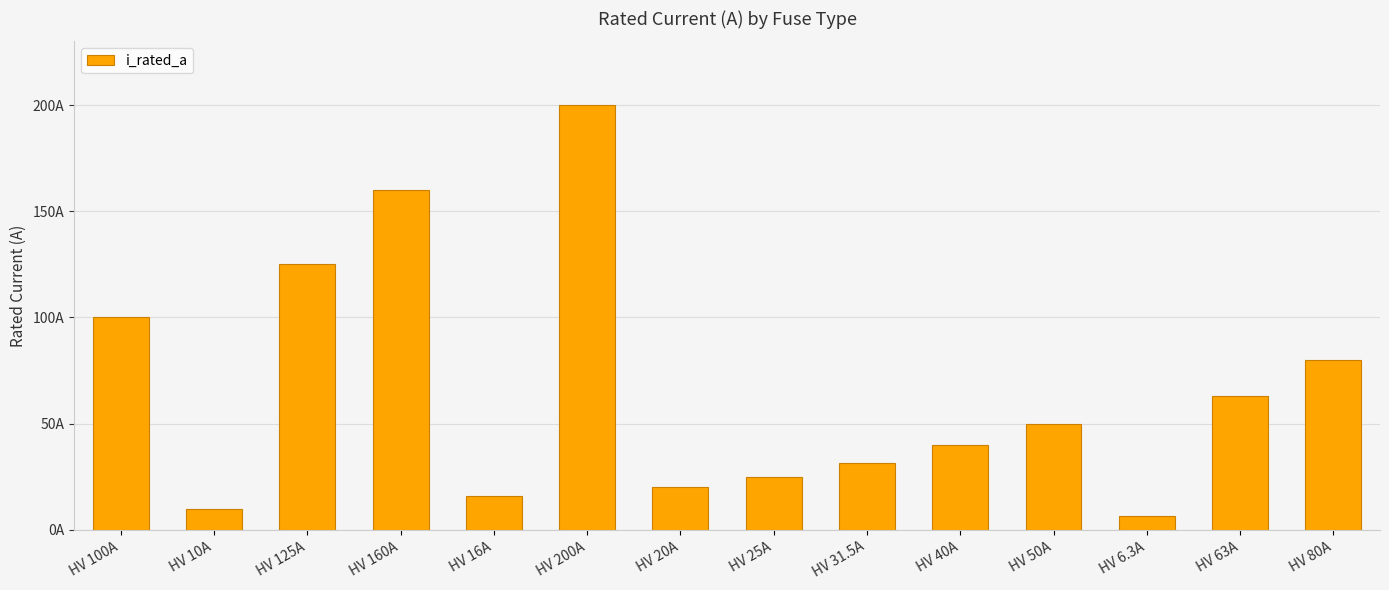

Reading left to right, transcribe all the data shown in this chart.

100.0	10.0	125.0	160.0	16.0	200.0	20.0	25.0	31.5	40.0	50.0	6.3	63.0	80.0